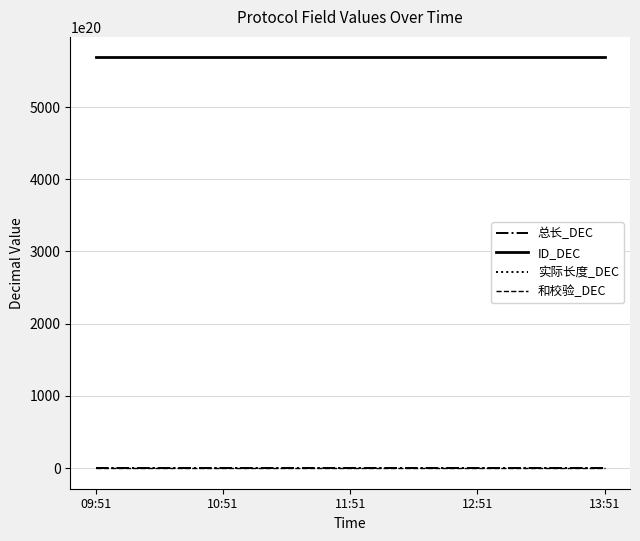

Is the value of ID_DEC at 13:51 greater than the value of 实际长度_DEC at 09:51?

Yes